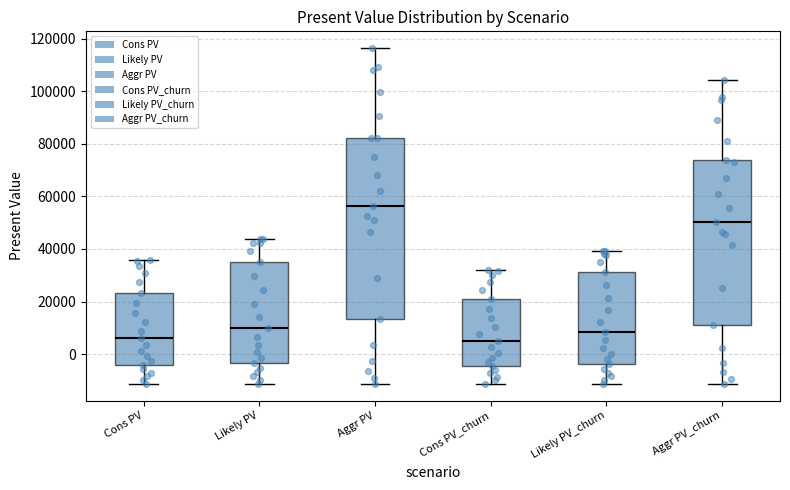

Which box's median line is the highest?

Aggr PV